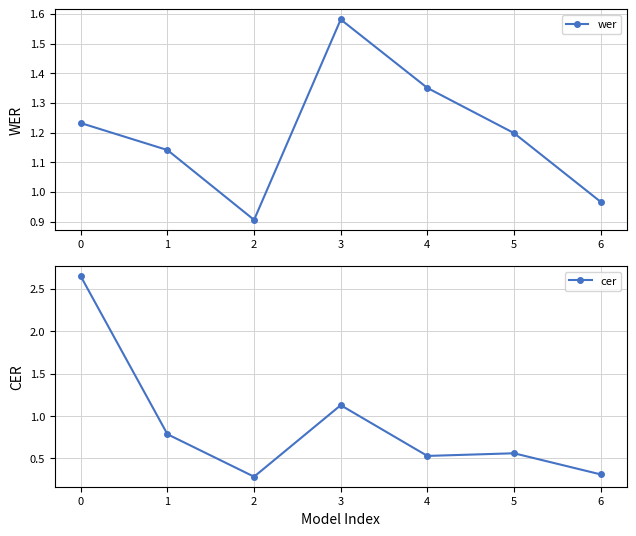

What is the approximate value of cer at 6?

0.3